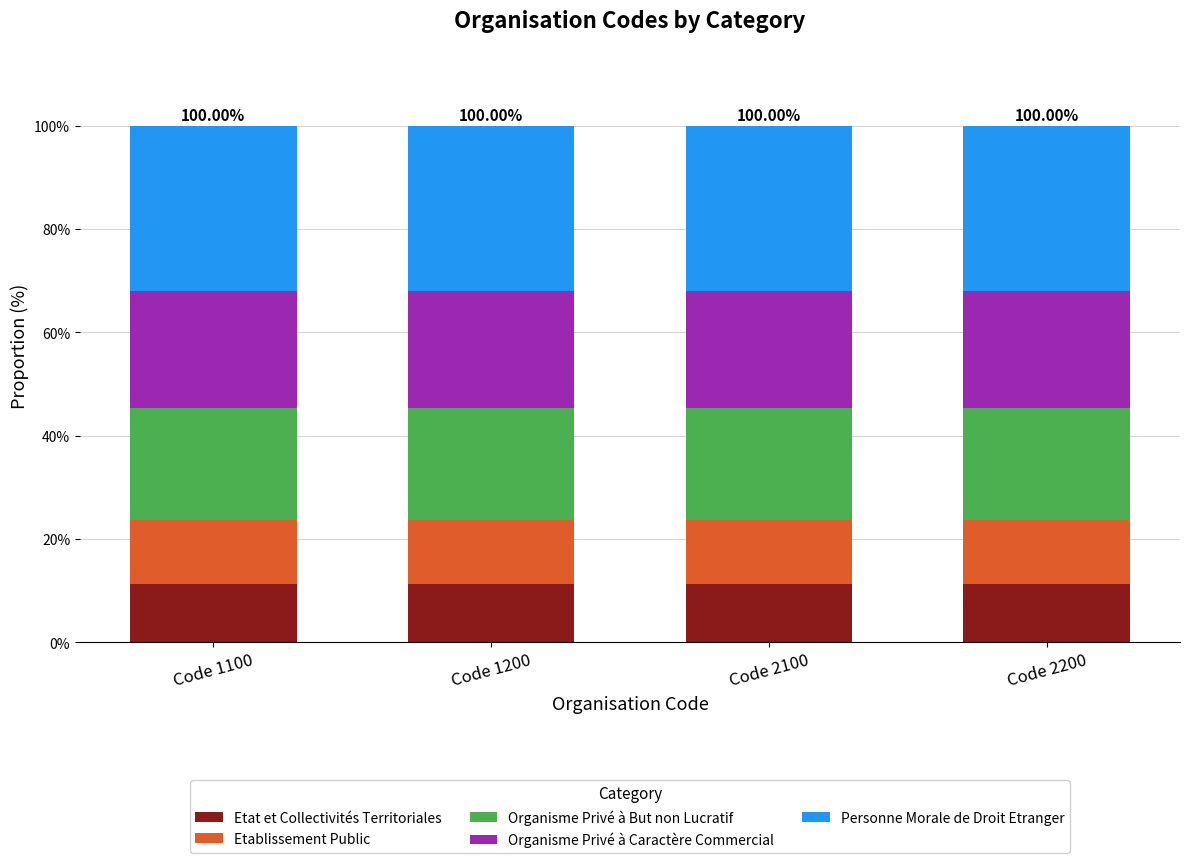

What is the total value across all series at Code 1100?

100.0